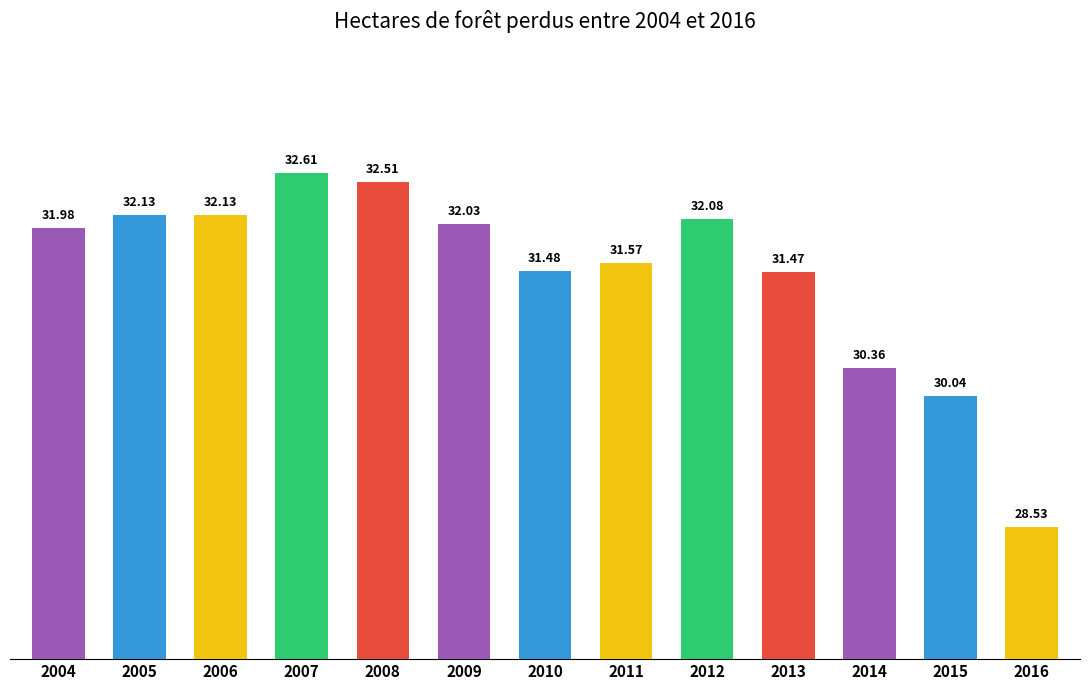

Count the number of values greater than 31.

10